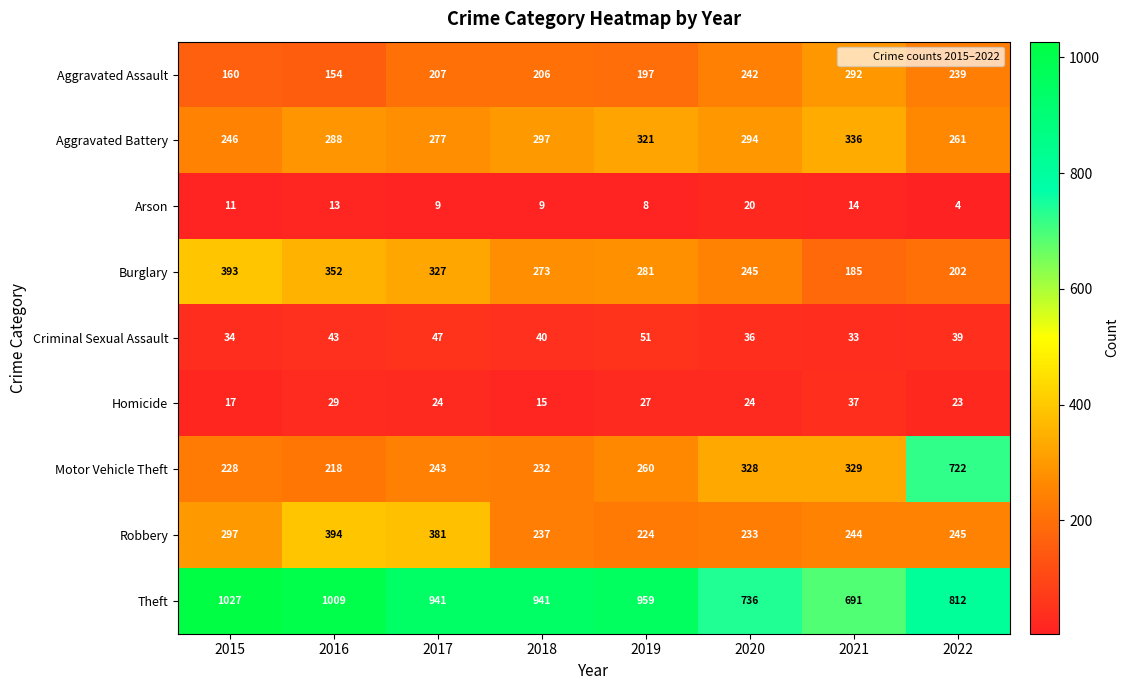

The Criminal Sexual Assault series shows 51 at 2019. True or false?

True